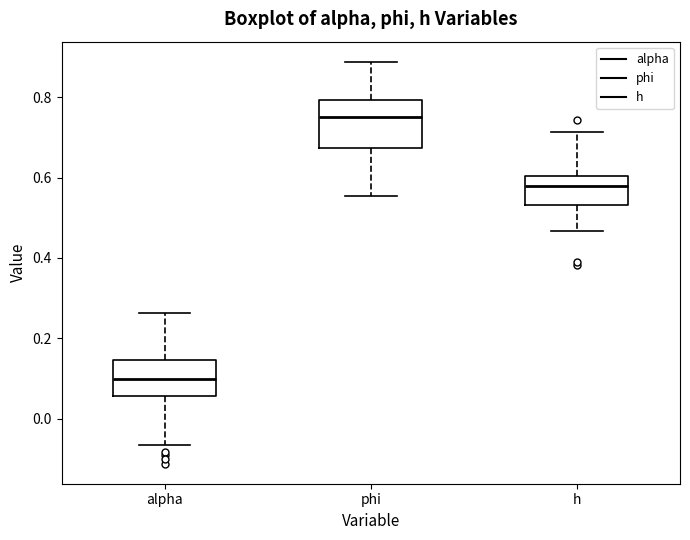

Where is the lower edge of the box for alpha on the y-axis? The values are not printed on the chart, so give them approximately, as read against the axis.

0.06